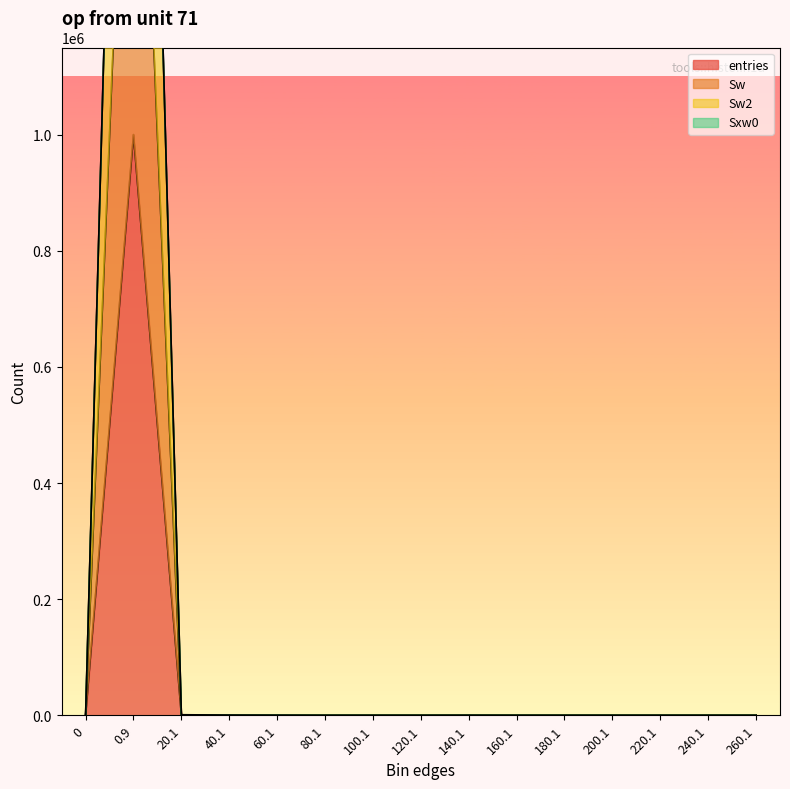

What is the difference between the Sw2 values at 140.1 and 160.1?

3